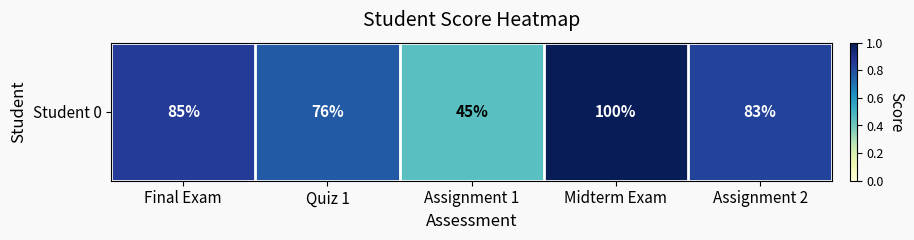

What is the greatest value displayed?

1.0